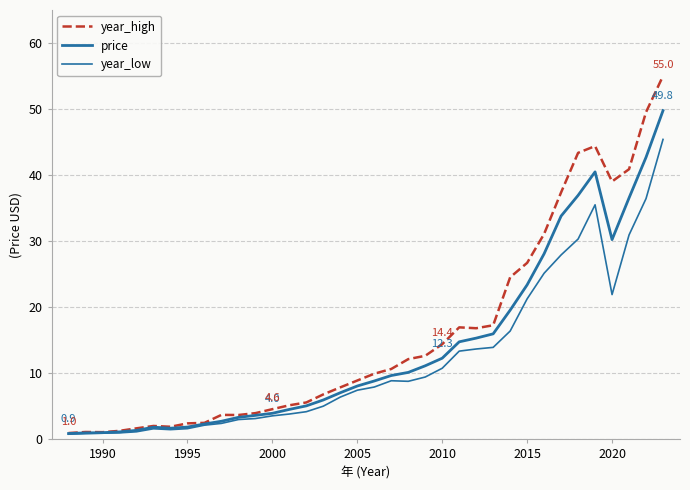

What is the maximum value shown in the chart?

55.0